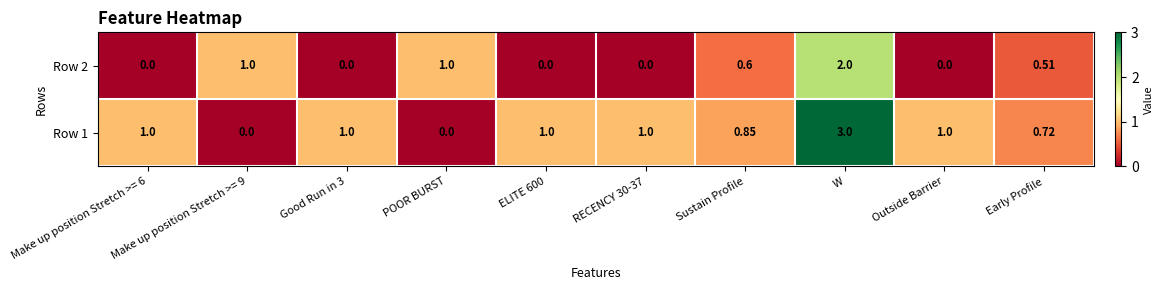

At which category is the sum across all series the highest?

W